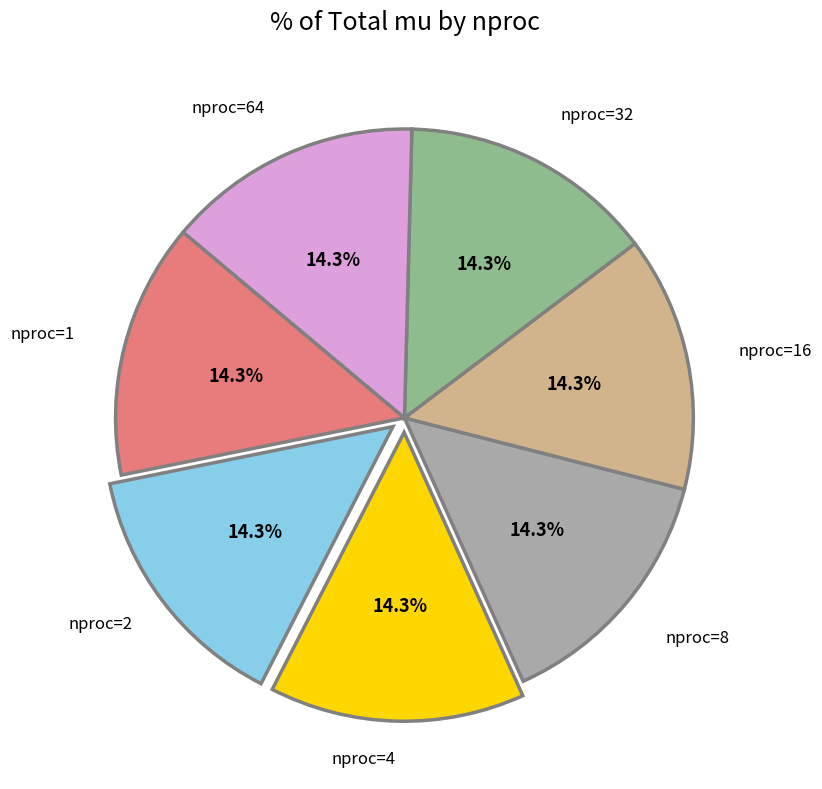

Is there a majority slice in this chart?

No